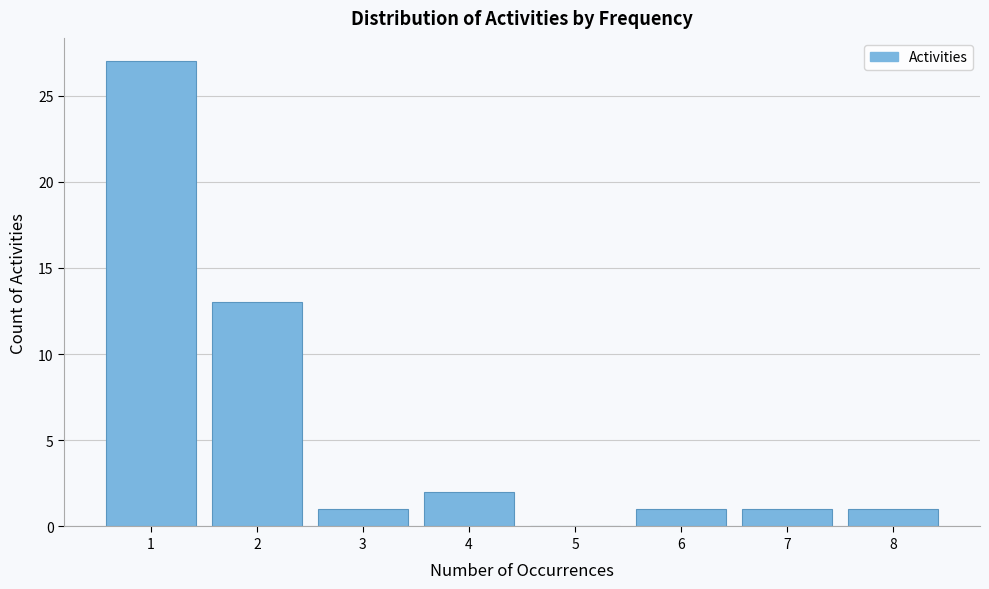

Reading right to left, list all the values displayed in this chart.

8=1	7=1	6=1	5=0	4=2	3=1	2=13	1=27